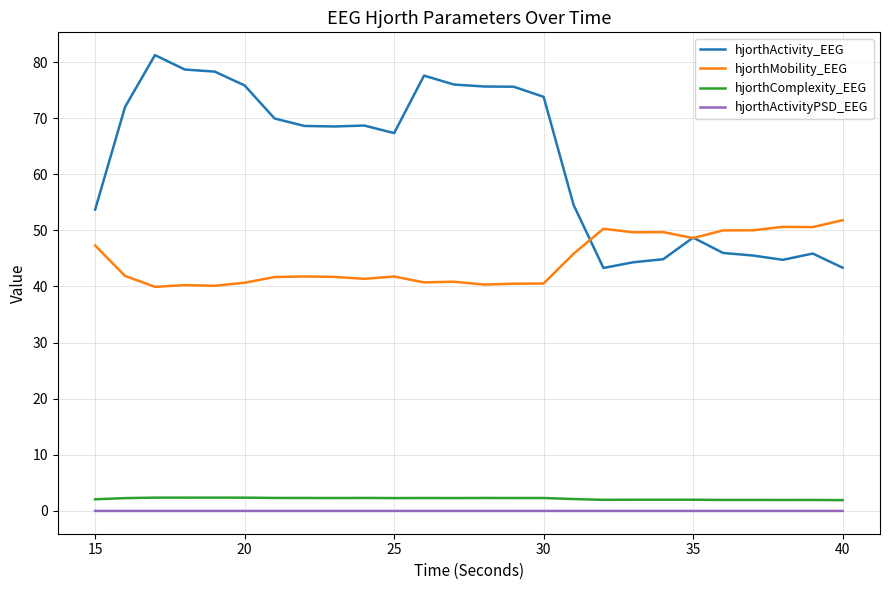

Which series has the widest spread of values?

hjorthActivity_EEG